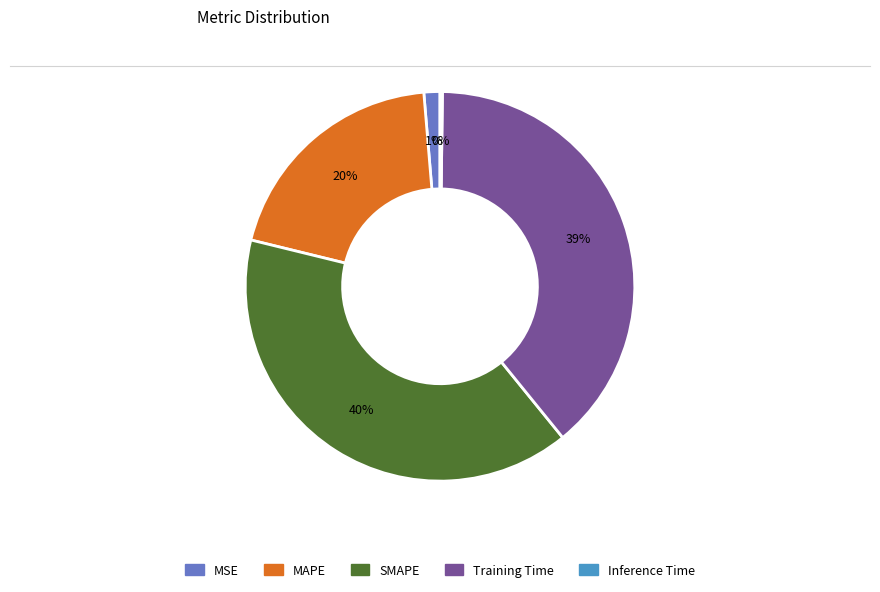

What percentage is the MSE slice, to the nearest percent?

1%